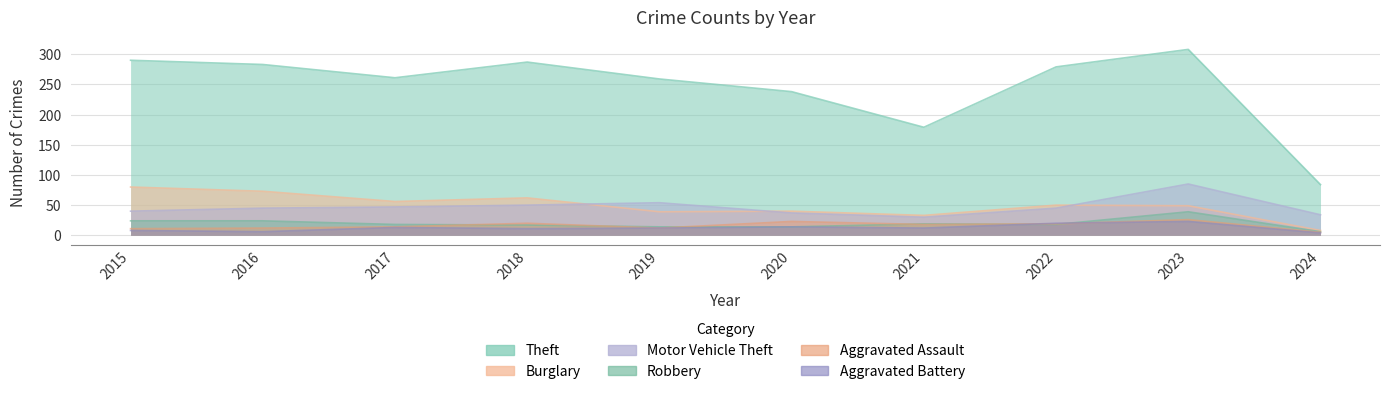

What is the sum of all Robbery values?

193